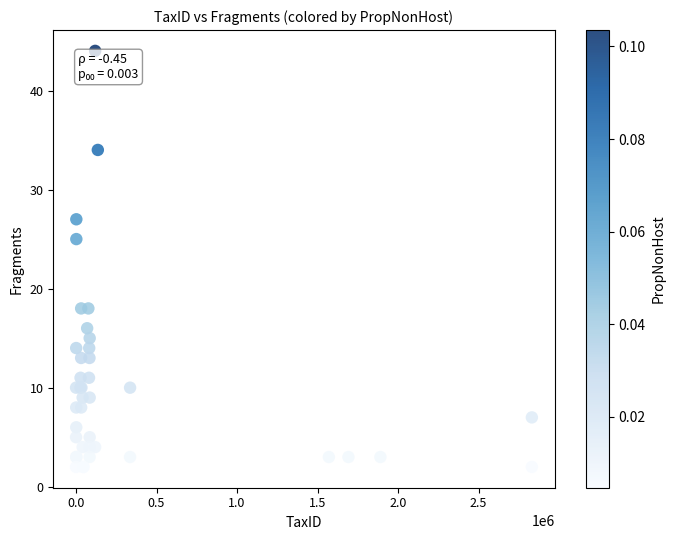

What Y value in the scatter plot is closest to 23?

25